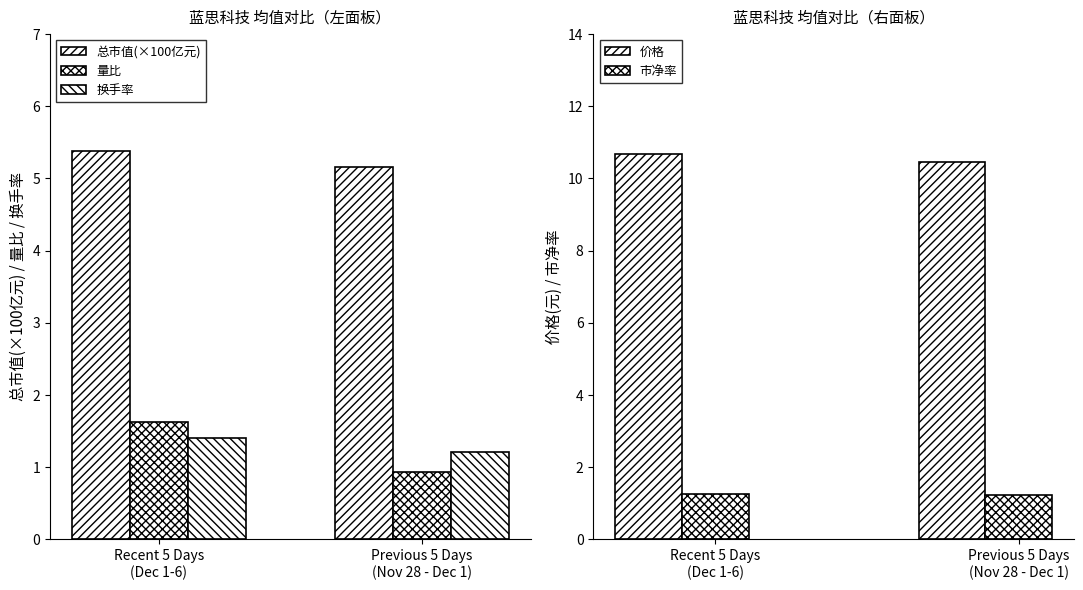

What are all the series names shown in the legend?

总市值(×100亿元), 量比, 换手率, 价格, 市净率